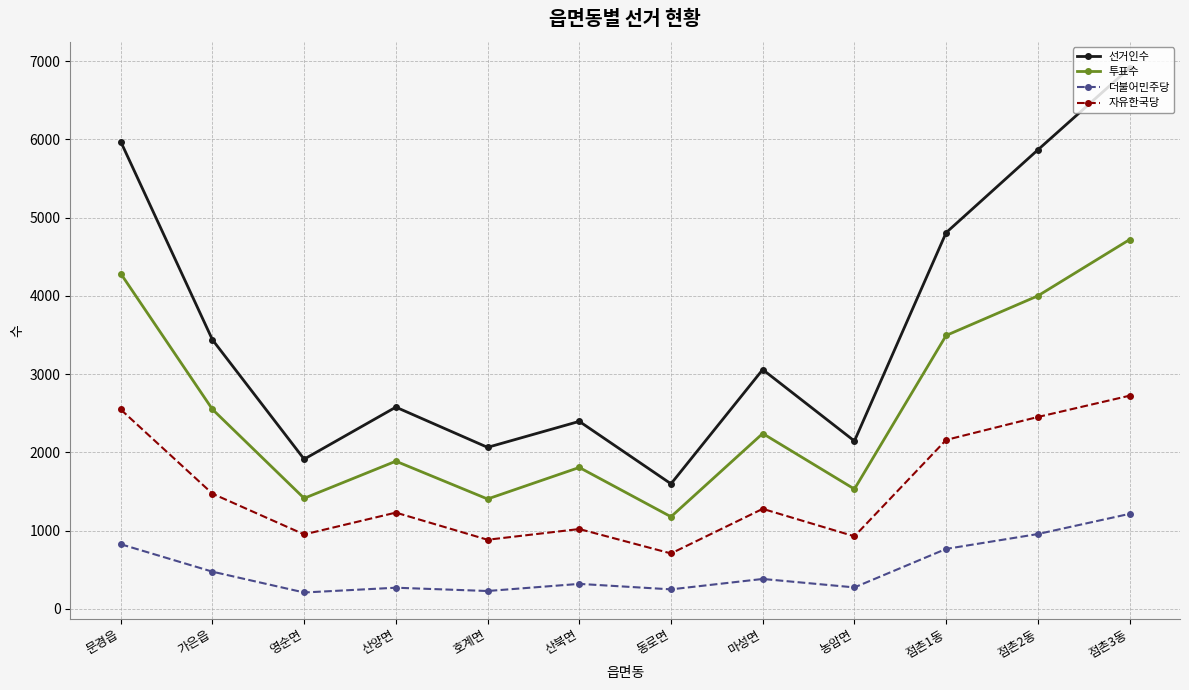

What is the spread (max minus min) of values at 영순면?

1704